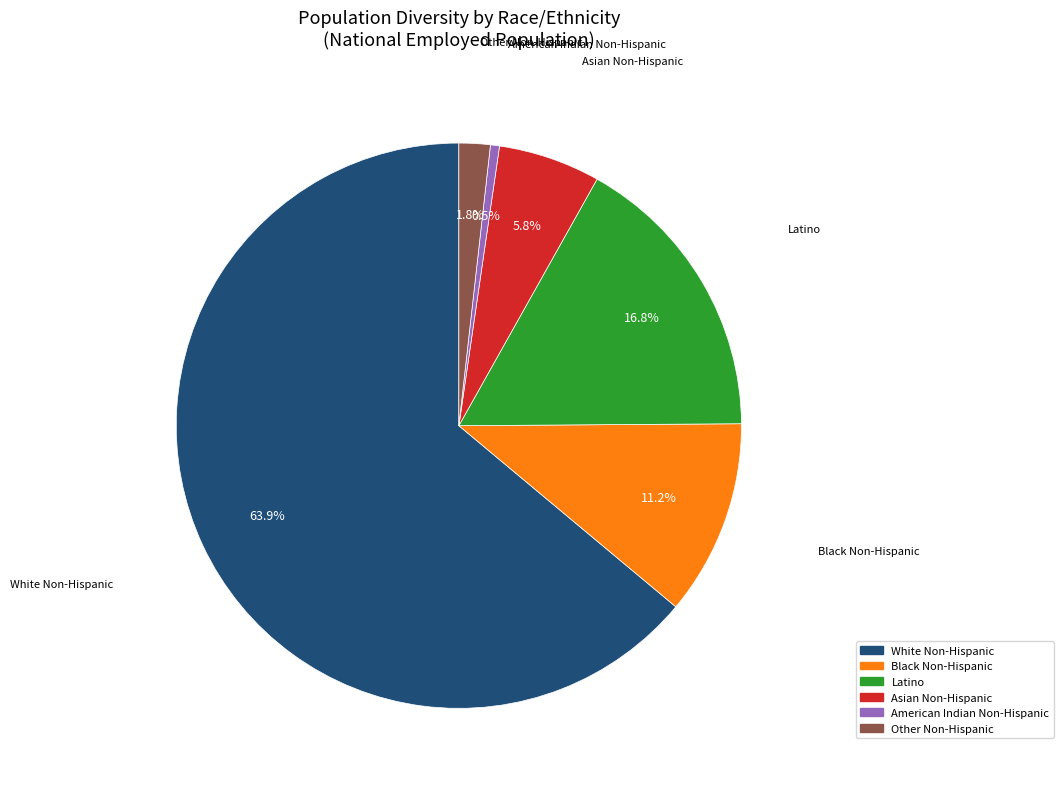

Which slice is the largest?

White Non-Hispanic